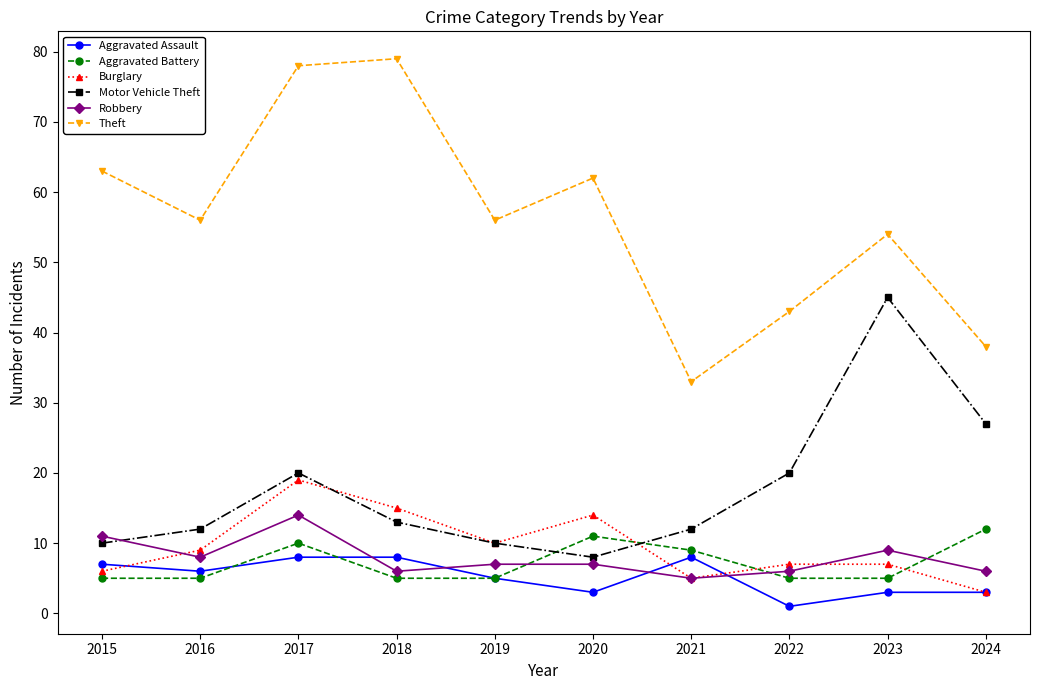

Reading left to right, extract all data points from this chart.

Aggravated Assault: 7	6	8	8	5	3	8	1	3	3
Aggravated Battery: 5	5	10	5	5	11	9	5	5	12
Burglary: 6	9	19	15	10	14	5	7	7	3
Motor Vehicle Theft: 10	12	20	13	10	8	12	20	45	27
Robbery: 11	8	14	6	7	7	5	6	9	6
Theft: 63	56	78	79	56	62	33	43	54	38